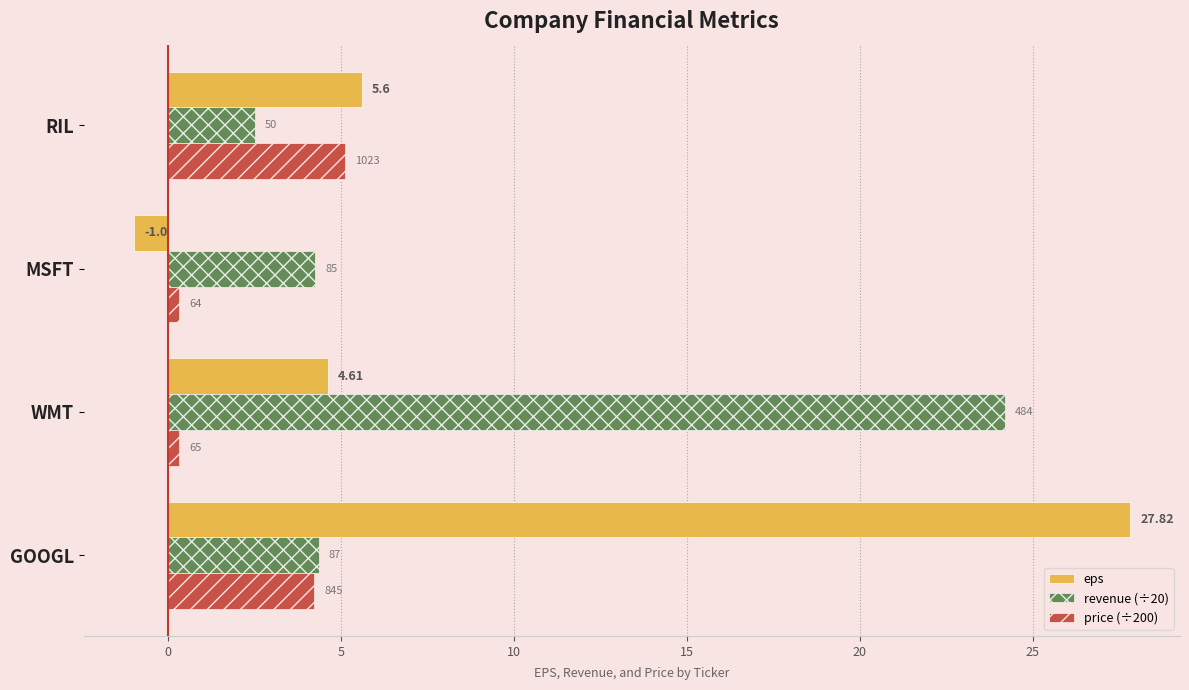

What are all the series names shown in the legend?

eps, revenue (÷20), price (÷200)